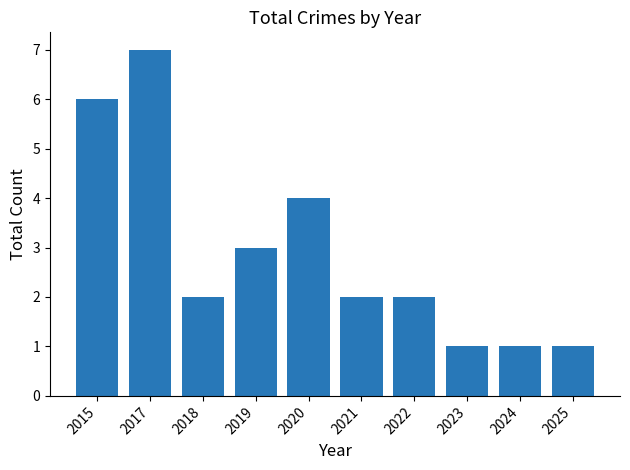

How many bars are there in total?

10